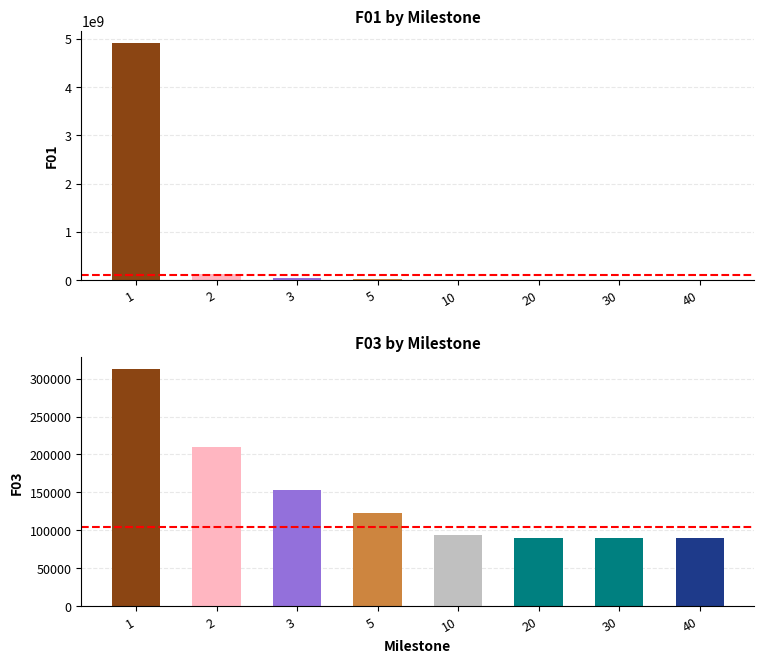

Rank the categories by SOTA_F03 value from highest to lowest.

1, 2